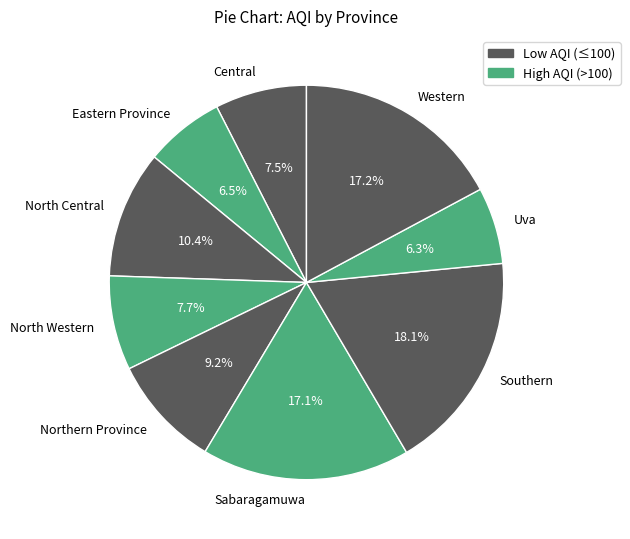

Is it true that Western is 3% of the pie?

False